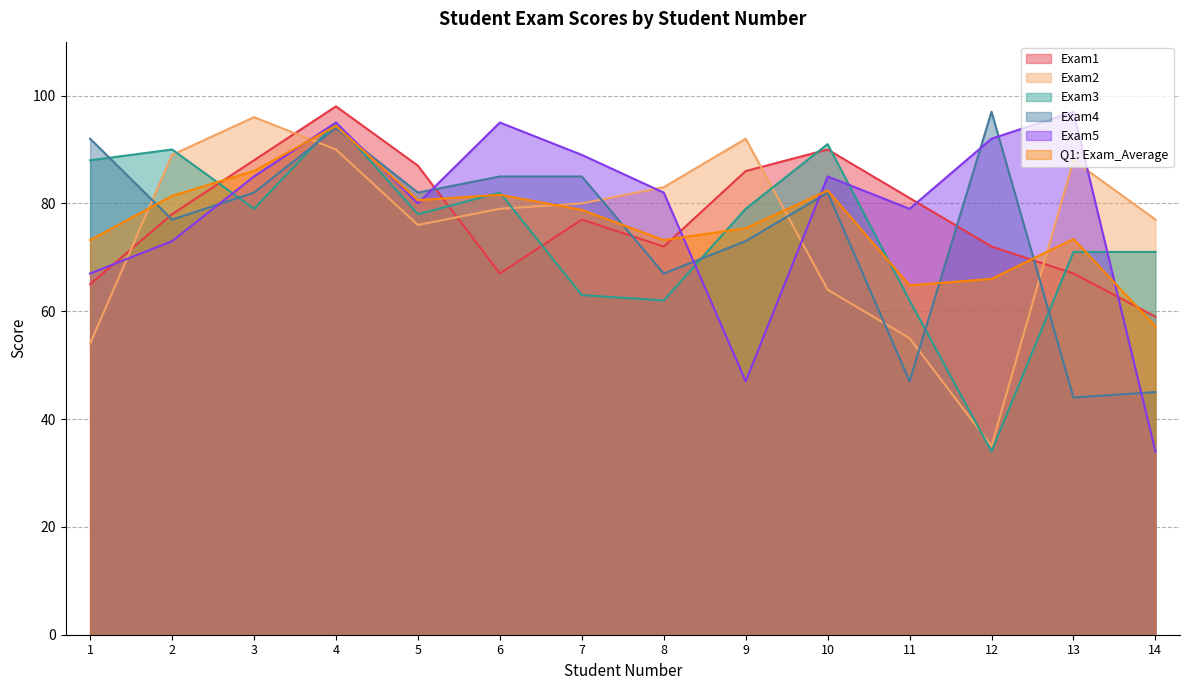

Rank the series by their maximum value, from lowest to highest.

Q1: Exam_Average, Exam3, Exam2, Exam4, Exam5, Exam1